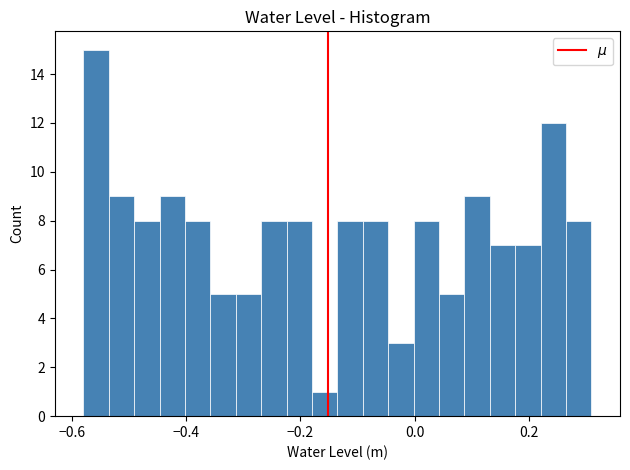

Around what value on the x-axis is the tallest bar? Give the approximate position of its centre, as read against the axis.

-0.56